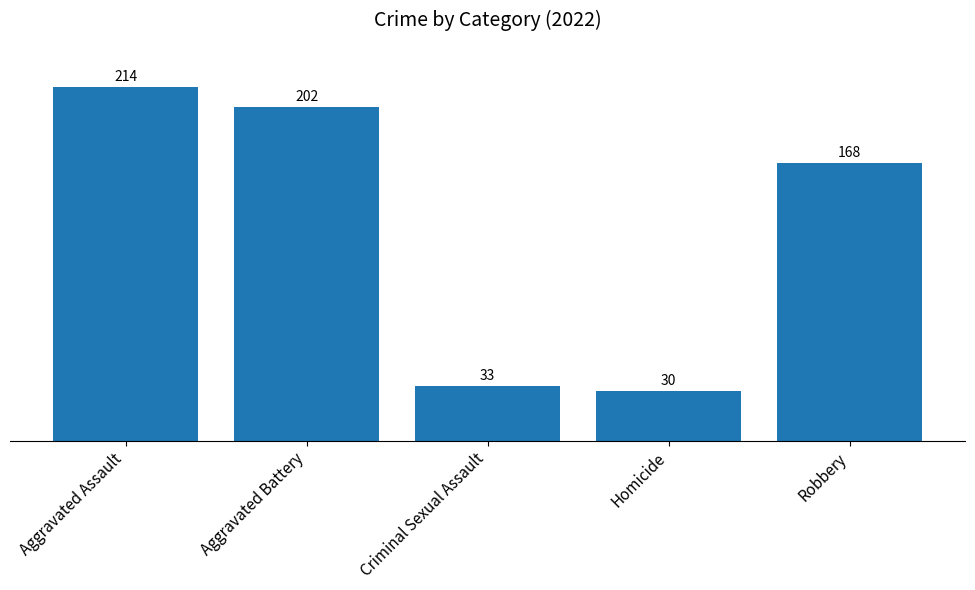

Which has a higher value, Homicide or Aggravated Battery?

Aggravated Battery